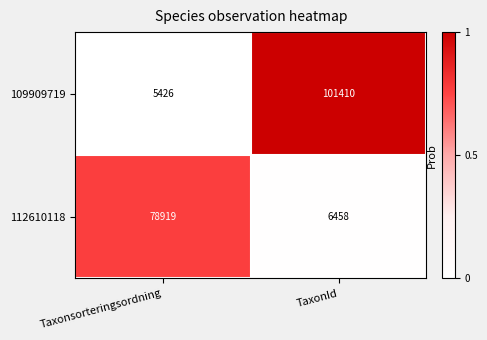

What value does the 109909719 series have at Taxonsorteringsordning?

5426